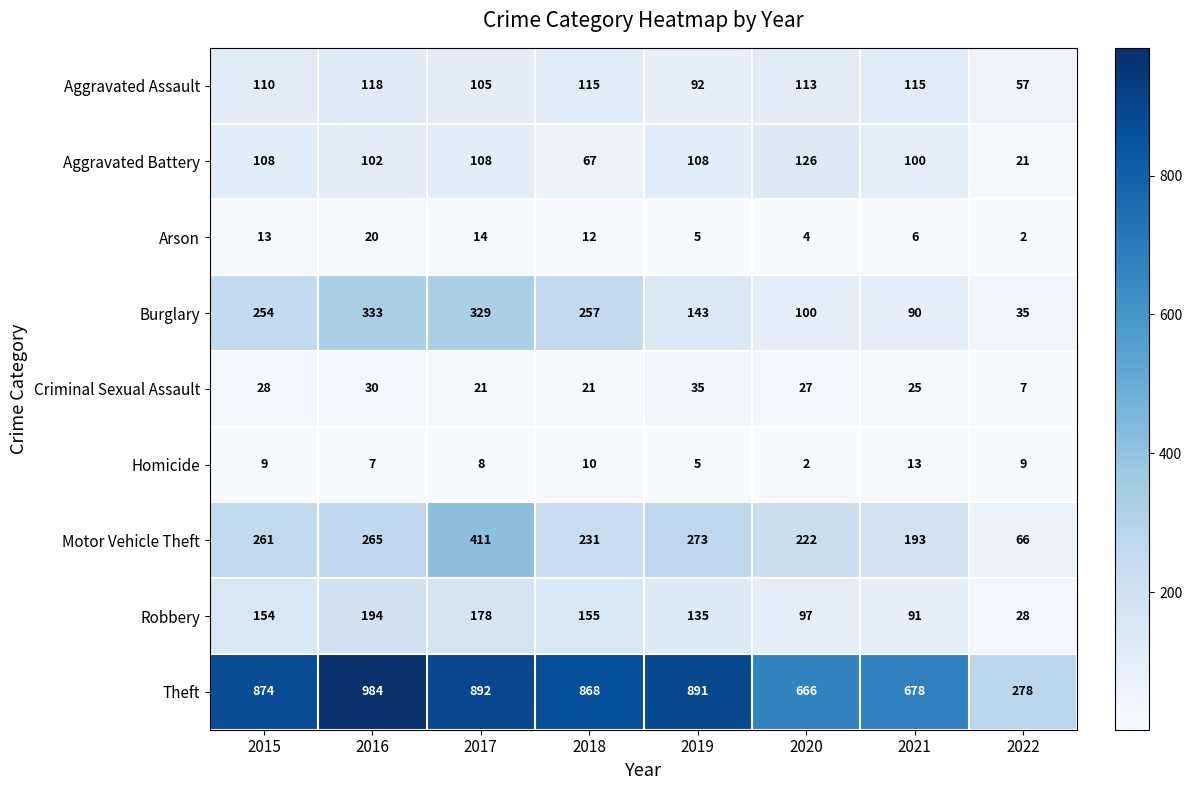

What is the average value of the Theft series?

766